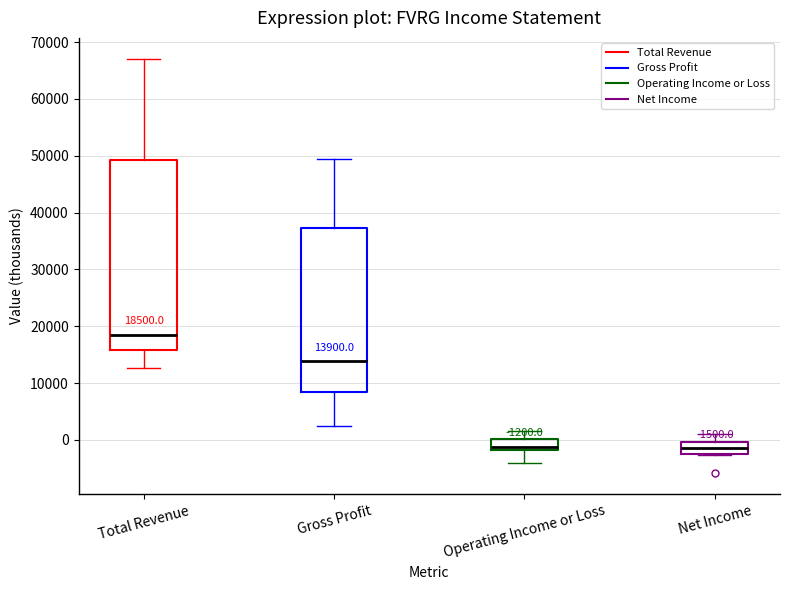

Comparing the boxes themselves (not the whiskers), which one is the tallest?

Total Revenue